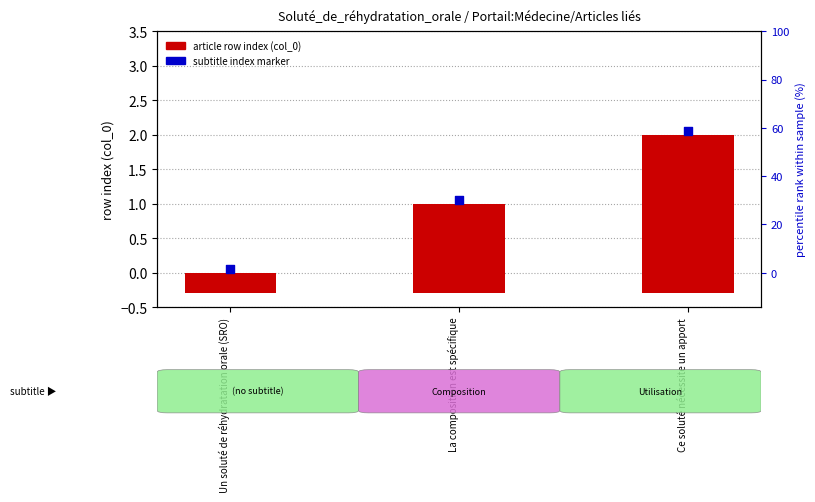

Which series has the largest total across all categories?

article row index